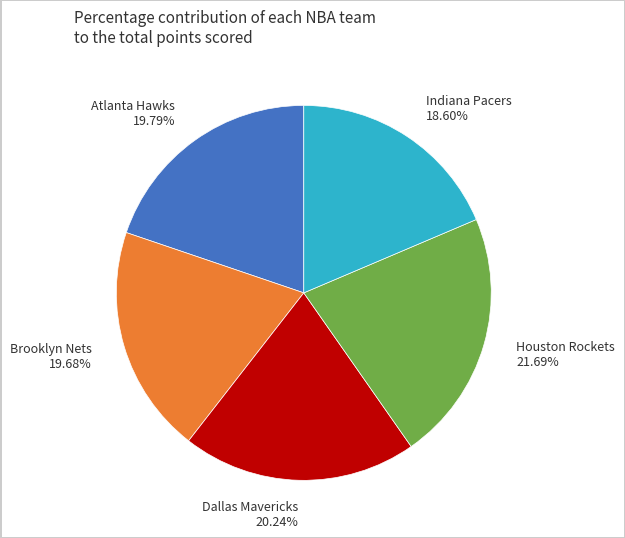

Which slice is the largest?

Houston Rockets 21.69%